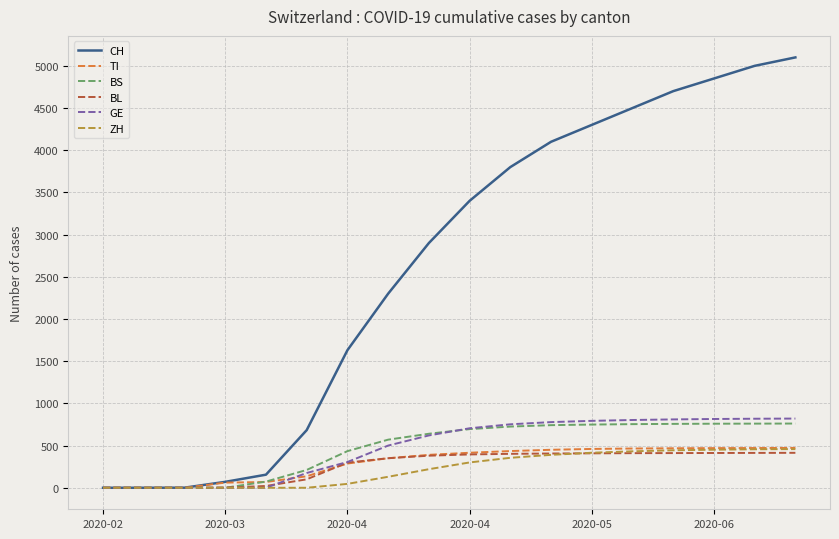

Which series has the largest range (max minus min)?

CH